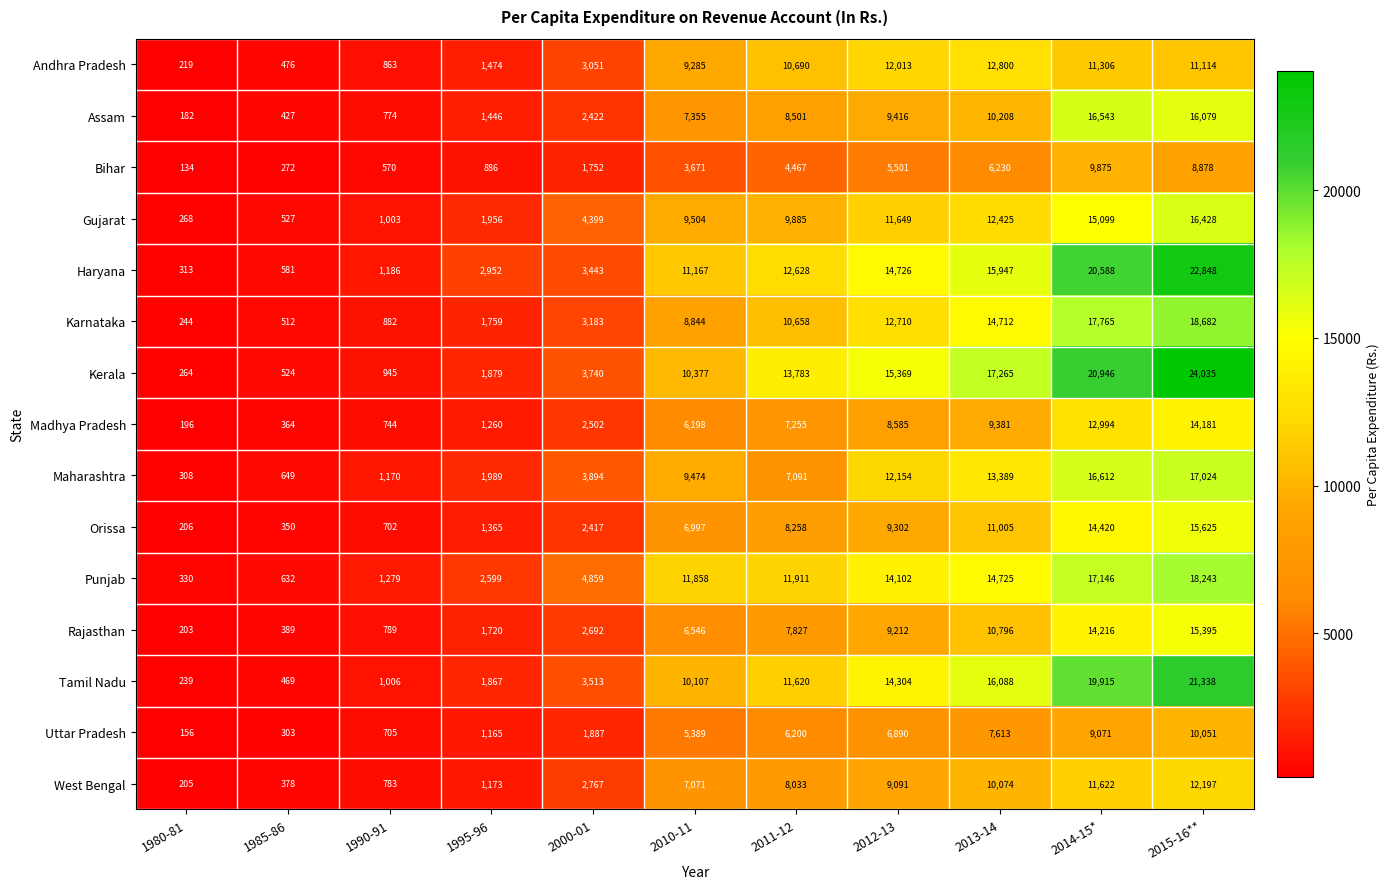

What is the average value of the Tamil Nadu series?

9133